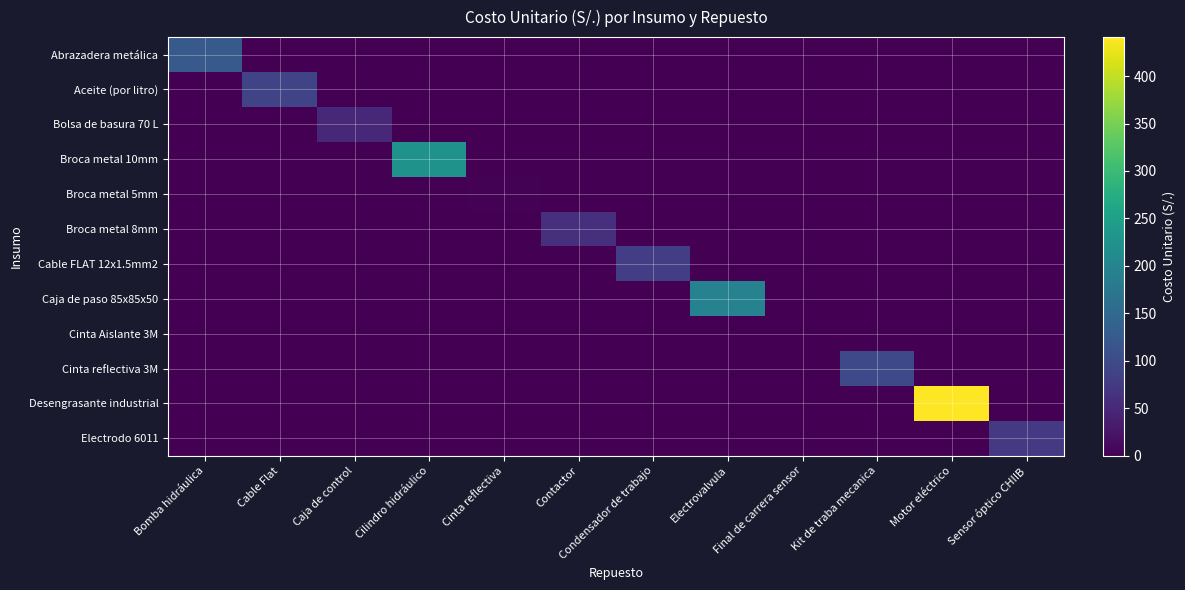

Rank the series by their maximum value, from highest to lowest.

Desengrasante industrial, Broca metal 10mm, Caja de paso 85x85x50, Abrazadera metálica, Cinta reflectiva 3M, Aceite (por litro), Cable FLAT 12x1.5mm2, Electrodo 6011, Broca metal 8mm, Bolsa de basura 70 L, Broca metal 5mm, Cinta Aislante 3M